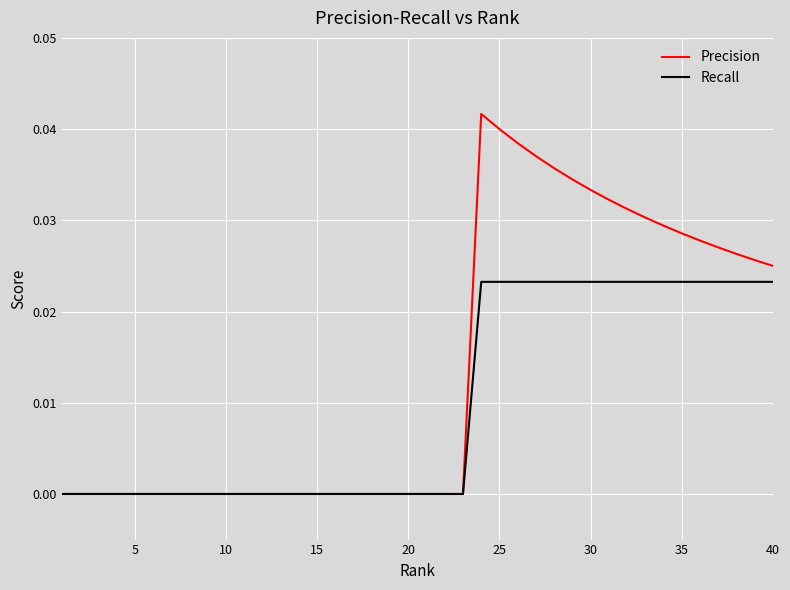

Rank the series by their average value, from highest to lowest.

Precision, Recall